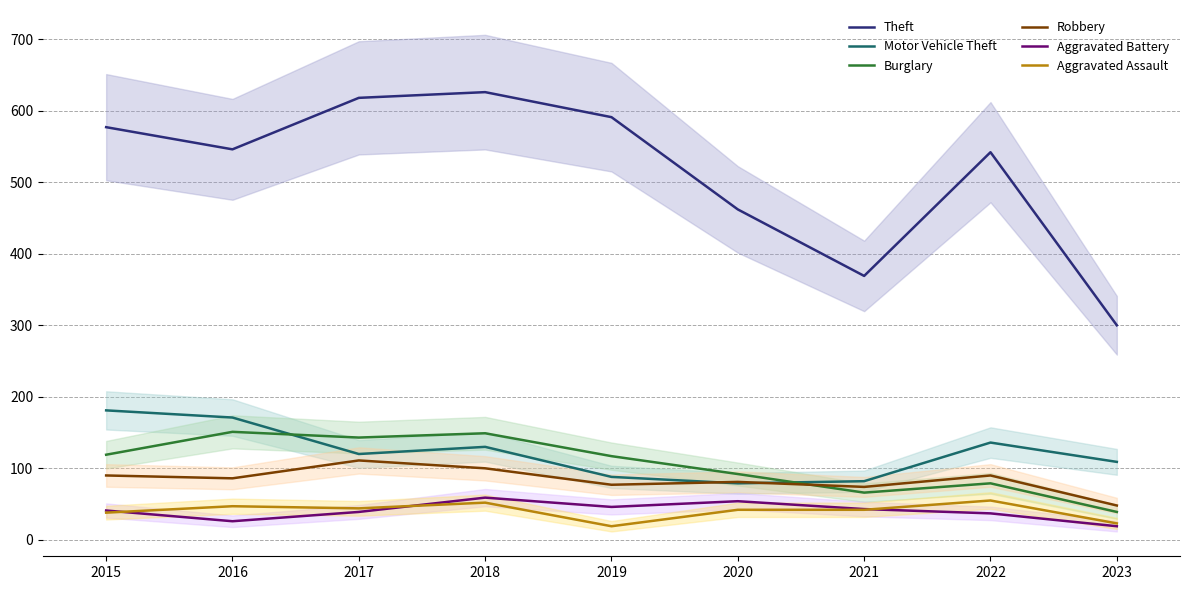

True or false: Theft and Motor Vehicle Theft cross at least once.

False